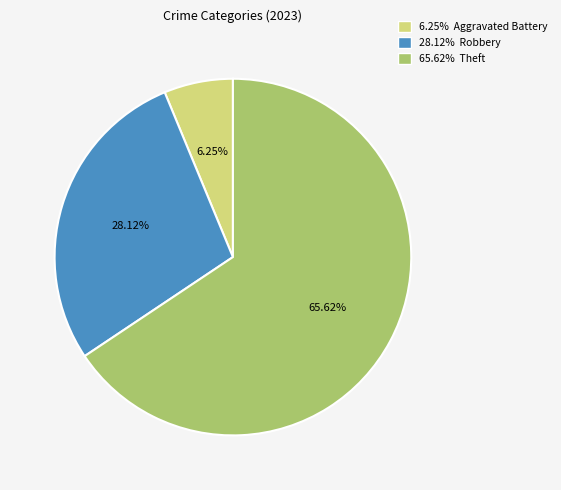

Between 65.62% Theft and 6.25% Aggravated Battery, which is larger?

65.62% Theft